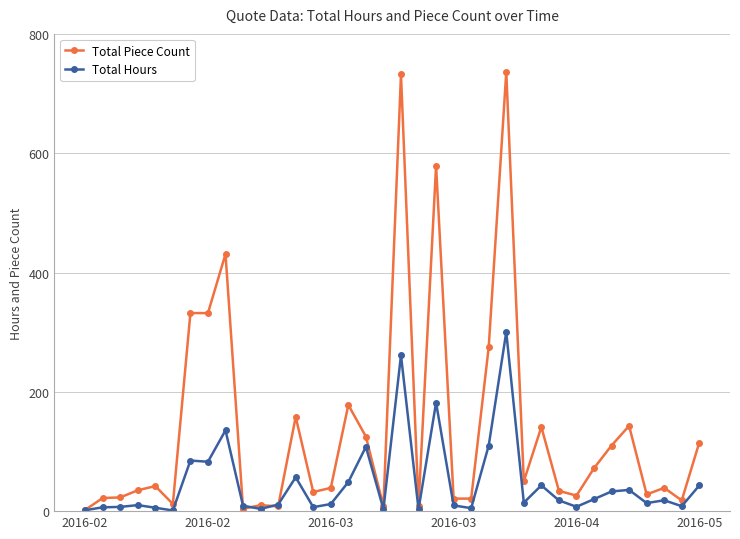

What is the value of the Total Piece Count point at the 24th from the left?

275.0